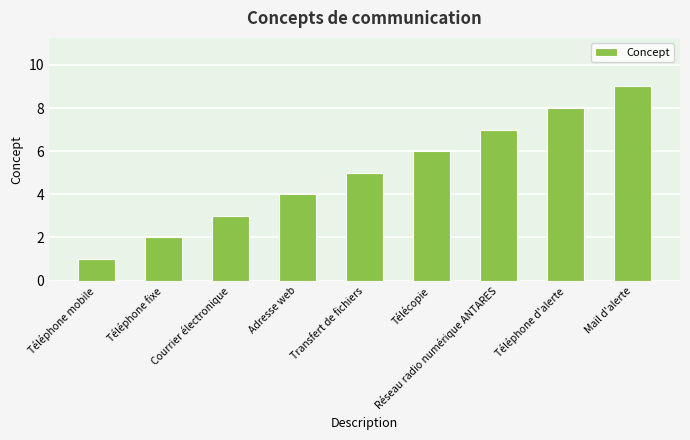

What is the average value?

5